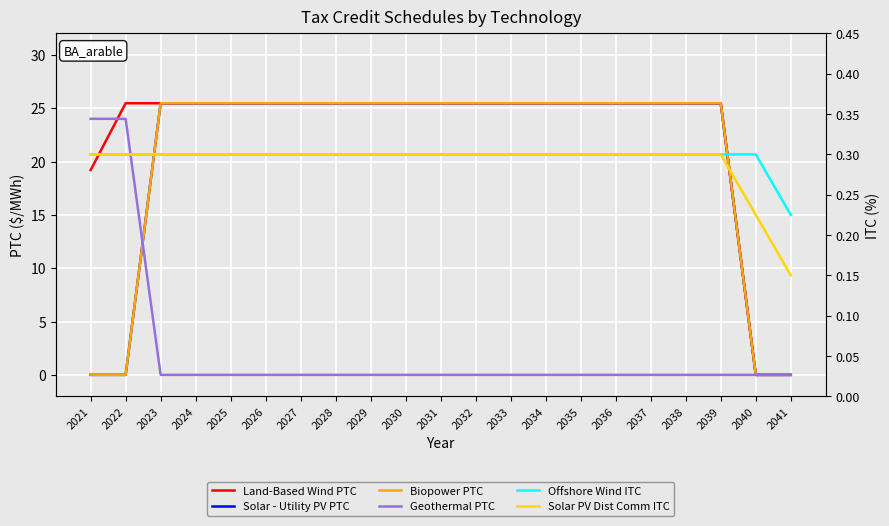

Is the value of Solar PV Dist Comm ITC at 2029 greater than the value of Geothermal PTC at 2031?

Yes